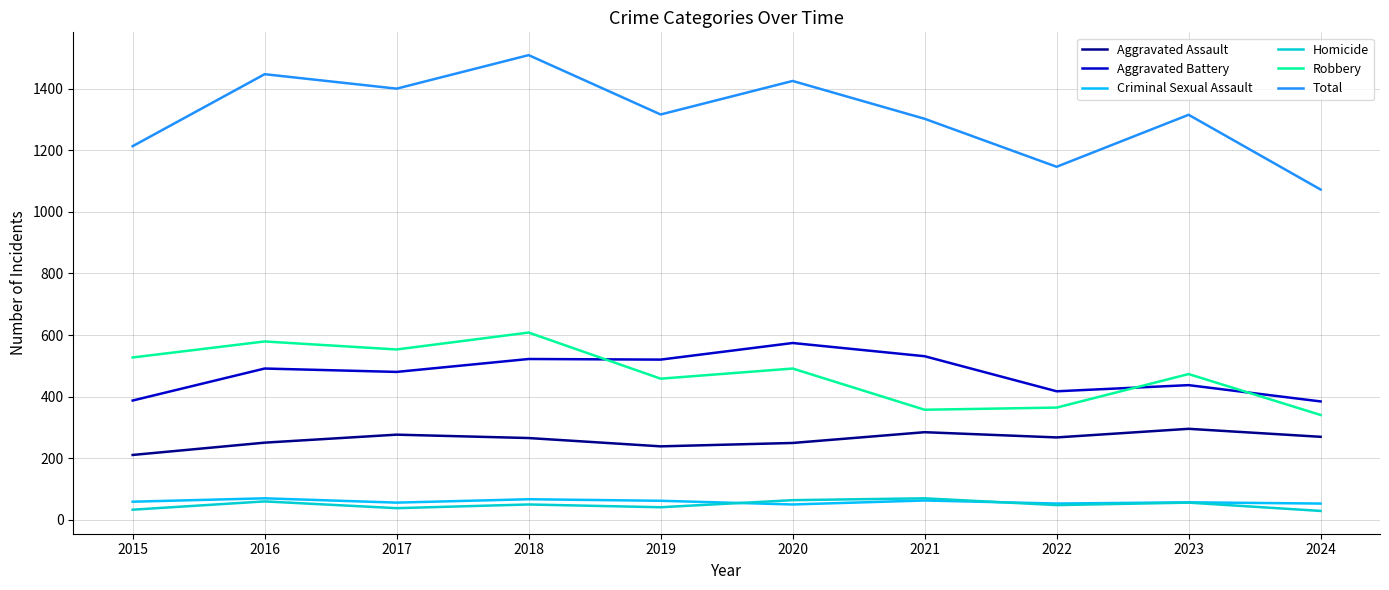

Which series has the largest total across all categories?

Total